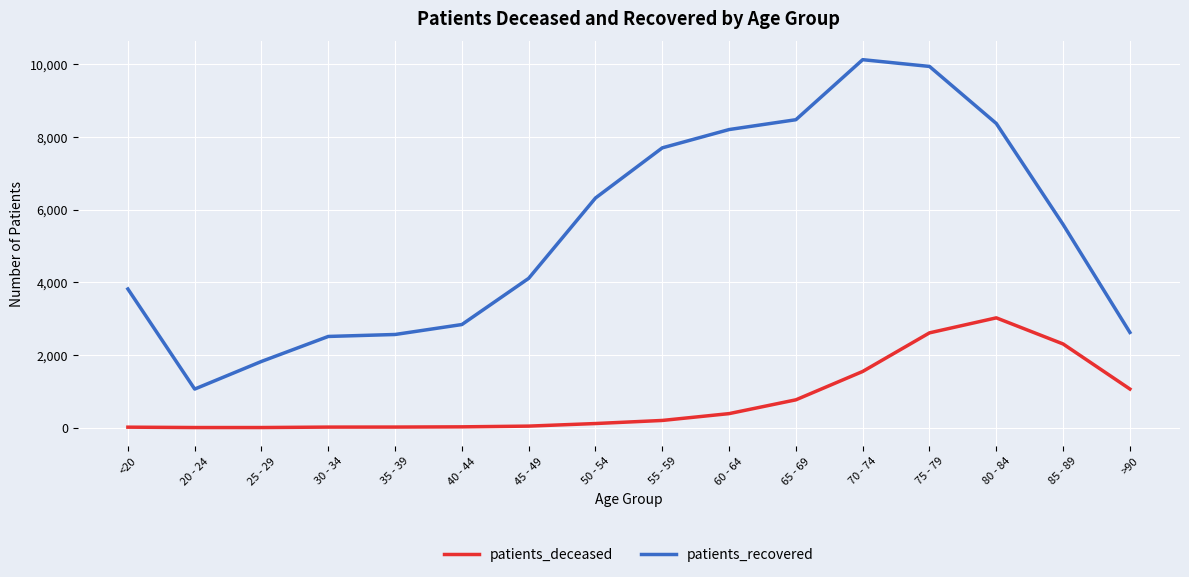

Which series changed the most between 75 - 79 and 85 - 89?

patients_recovered